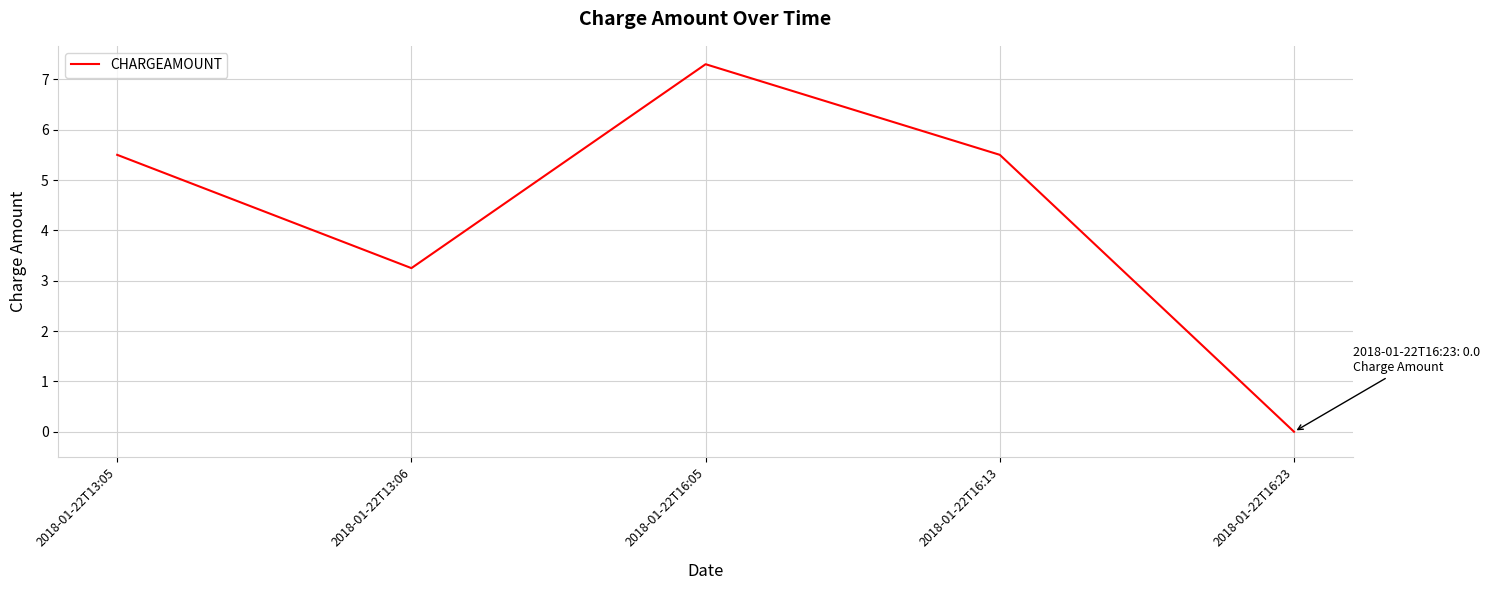

The value at 2018-01-22T16:13 is 7.2. True or false?

False